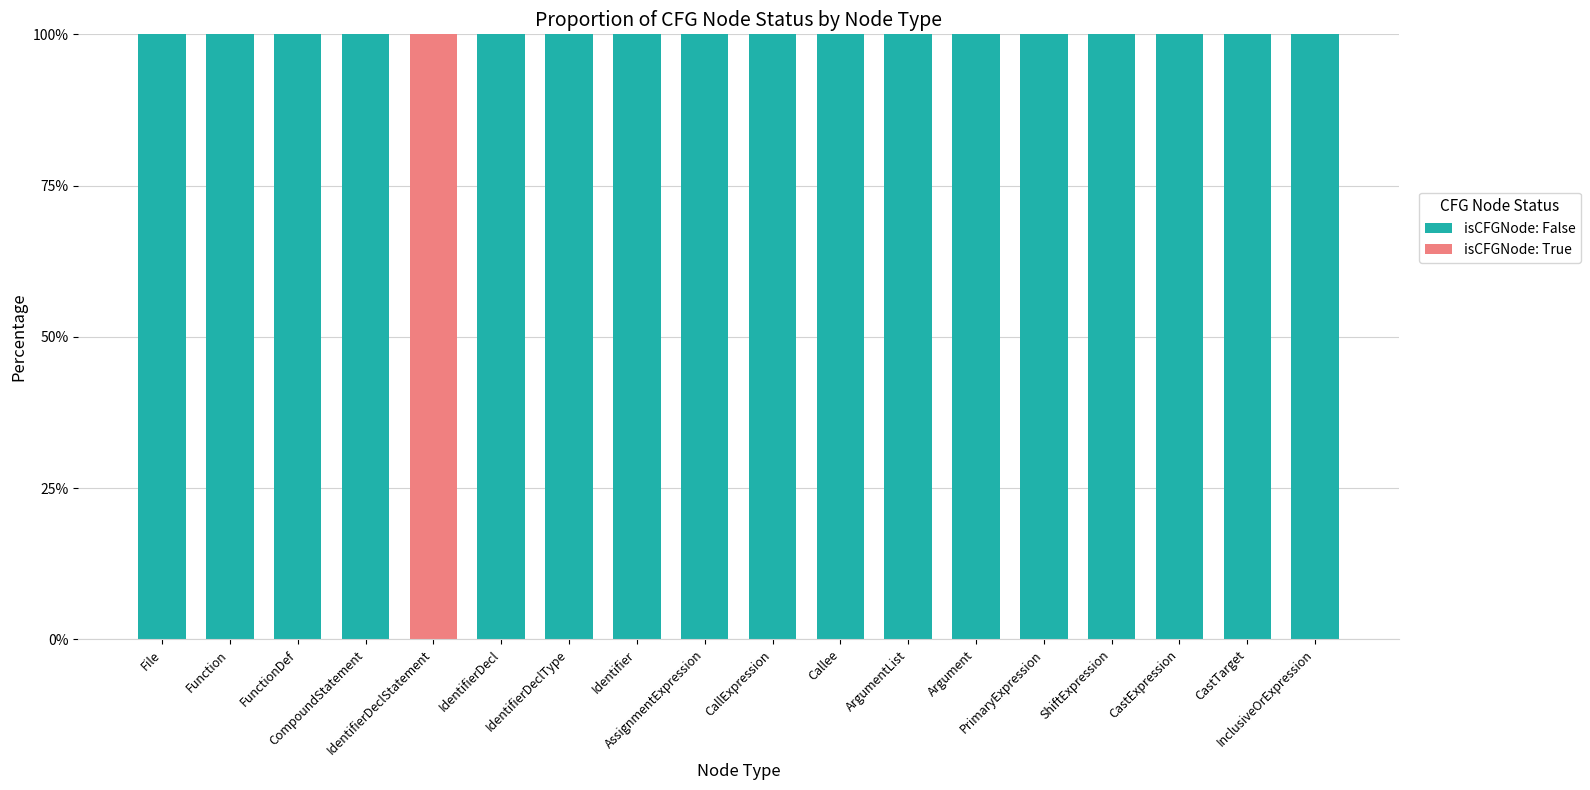

What is the sum of all isCFGNode: False values?

1700